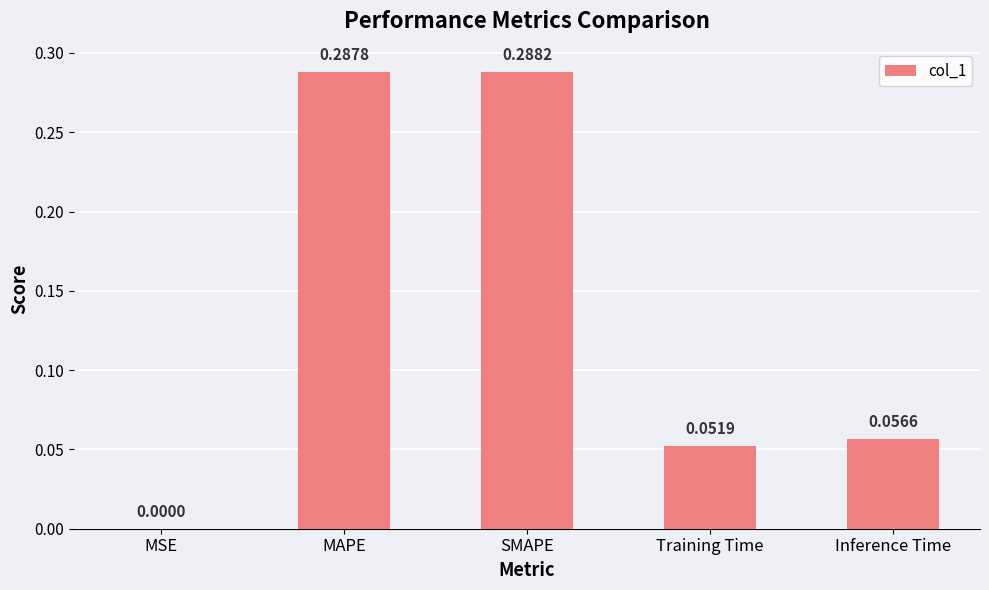

Where is the data nearest to the value 0?

MSE